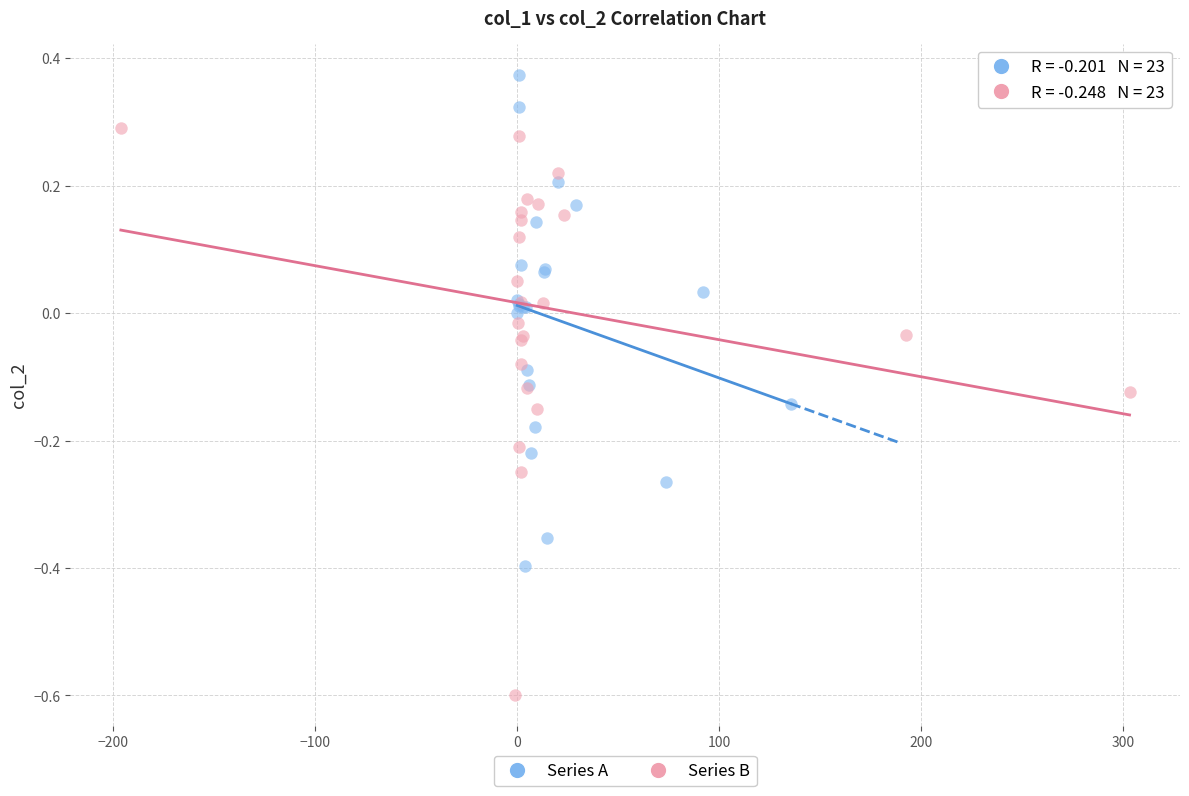

Which series has the largest Y range (max minus min)?

Series B